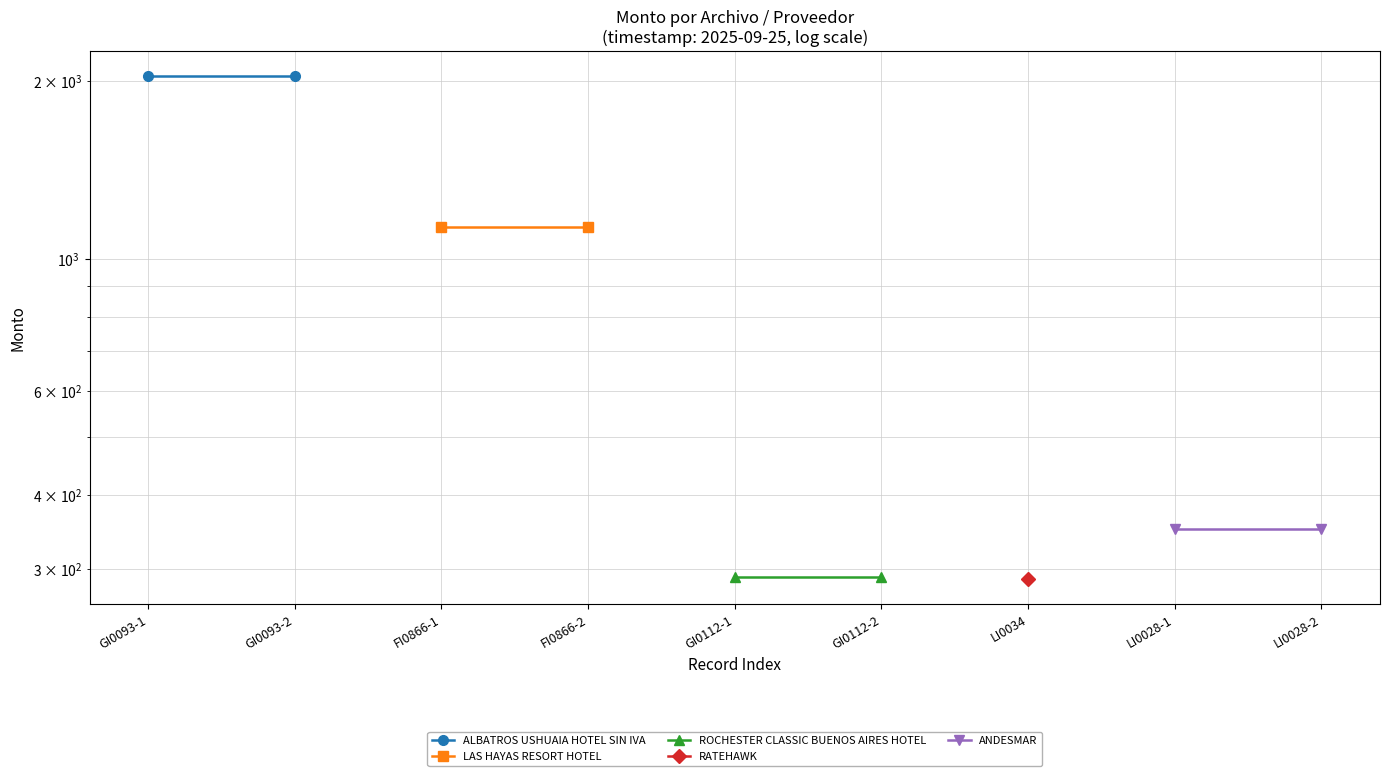

What is the value of the ANDESMAR point at the 1st from the left?

350